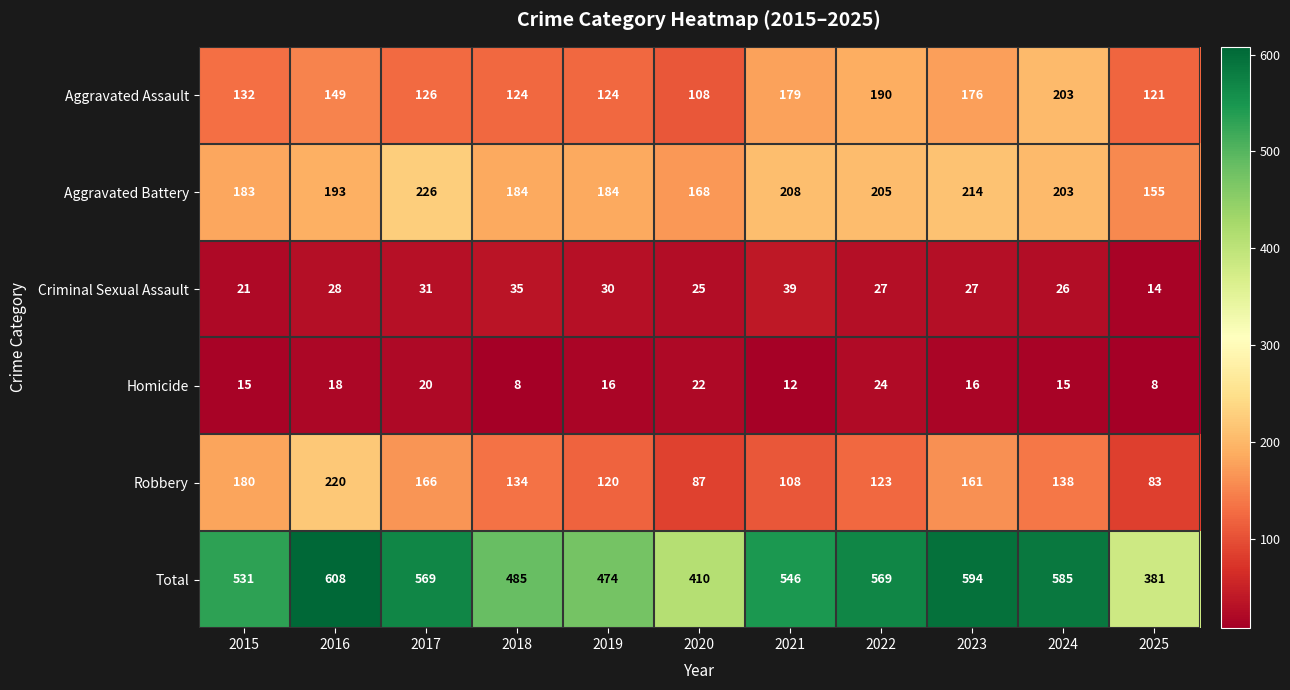

Which series has the largest range (max minus min)?

Total